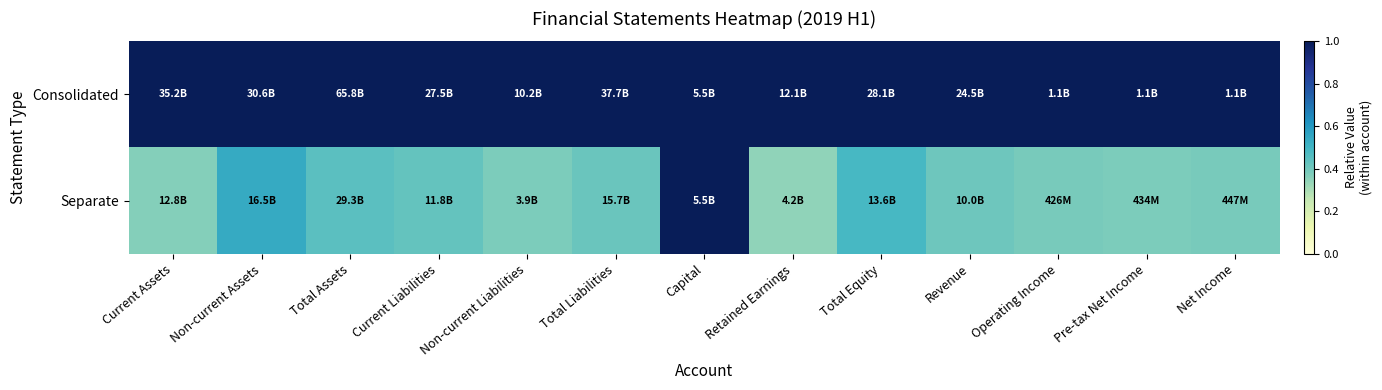

How many data points does each series have?

13